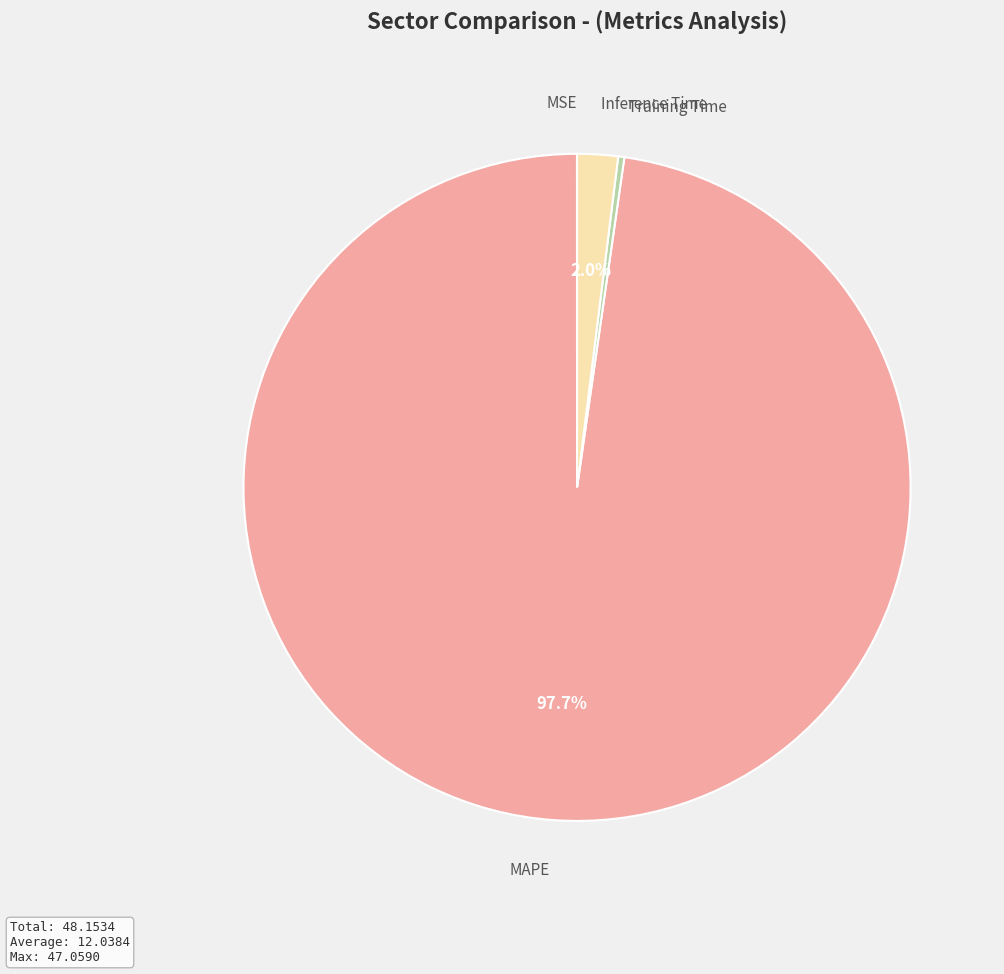

Is there a majority slice in this chart?

Yes